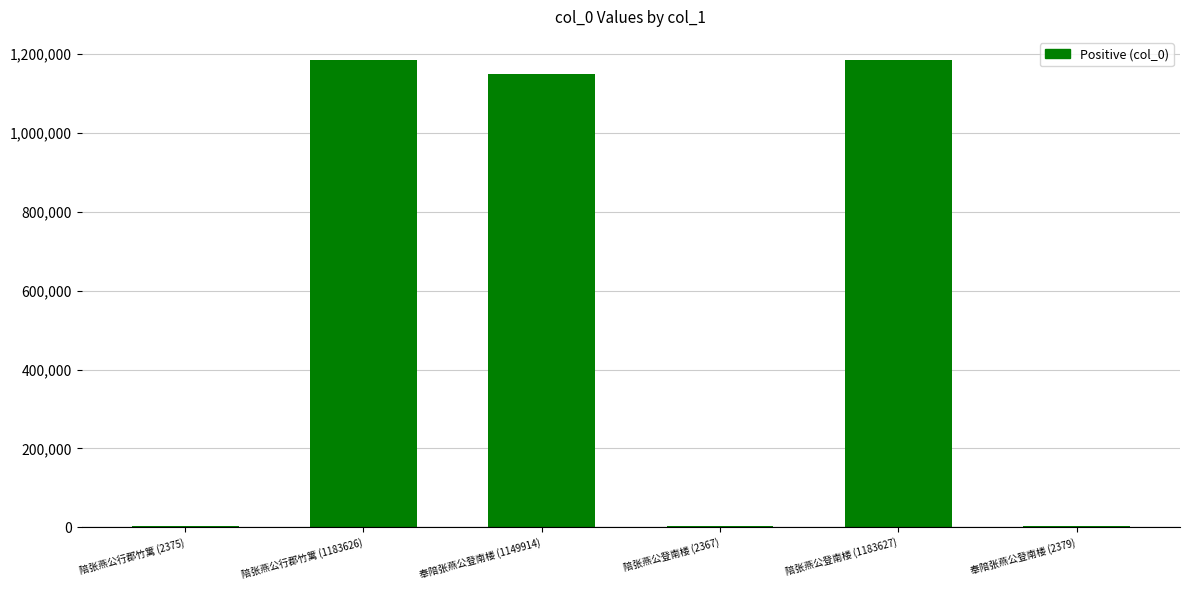

What is the maximum value shown in the chart?

1183627